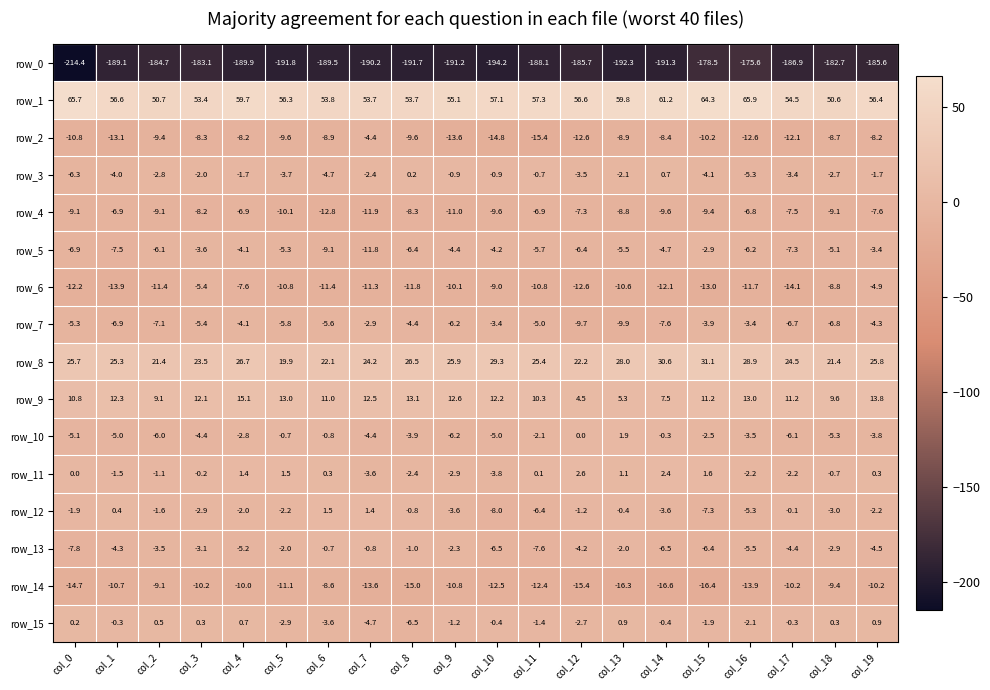

What is the sum of the row_8 values at col_19 and col_12?

48.0